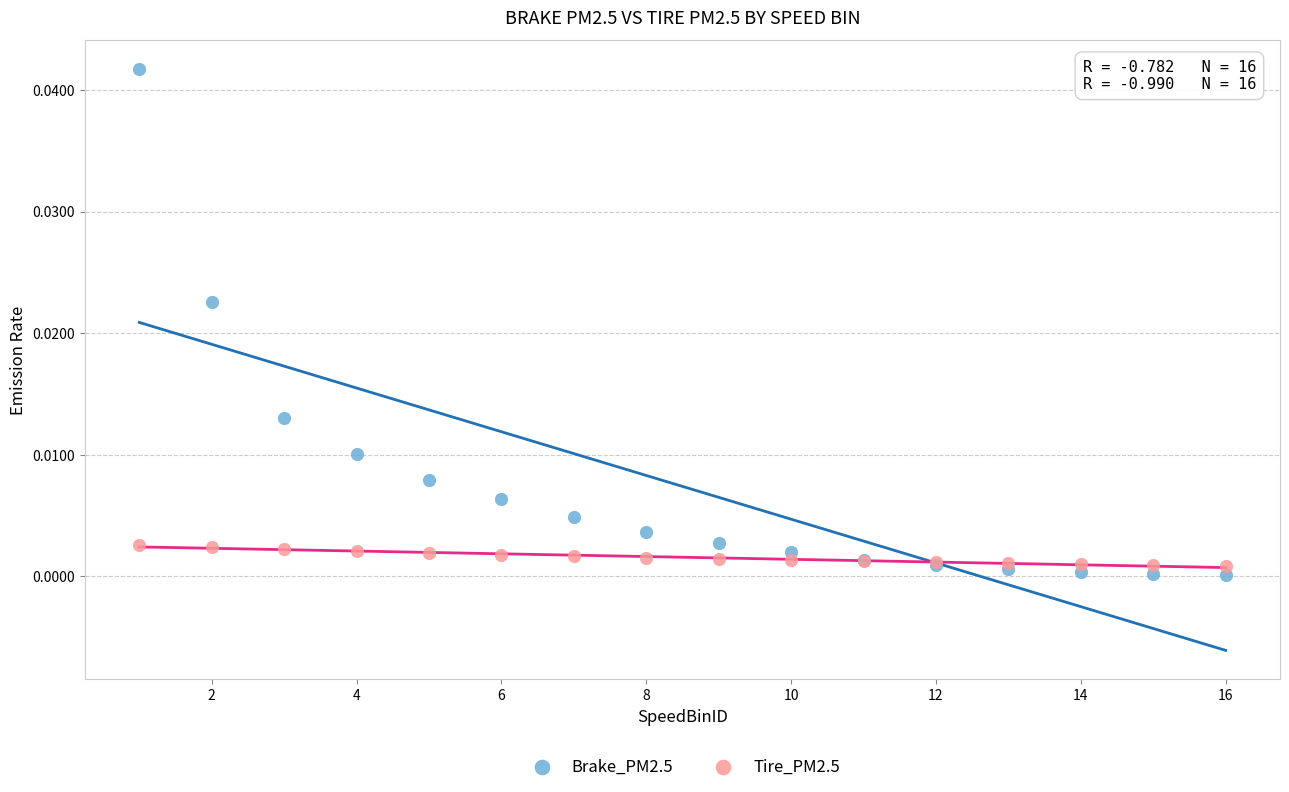

Which series has the largest Y range (max minus min)?

Brake_PM2.5